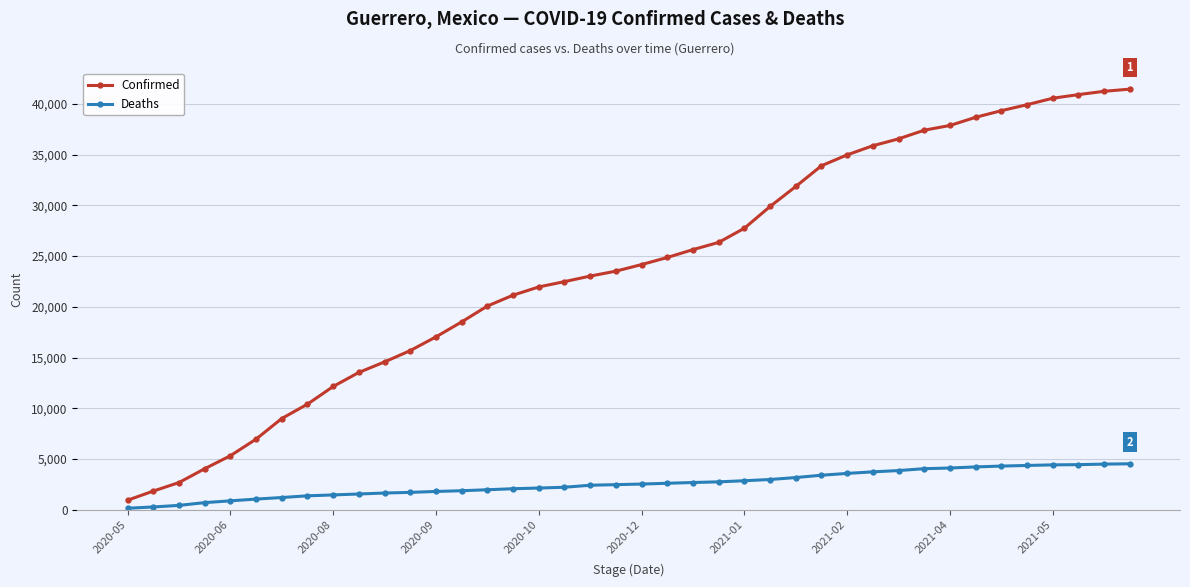

What is the maximum value for Confirmed?

41468